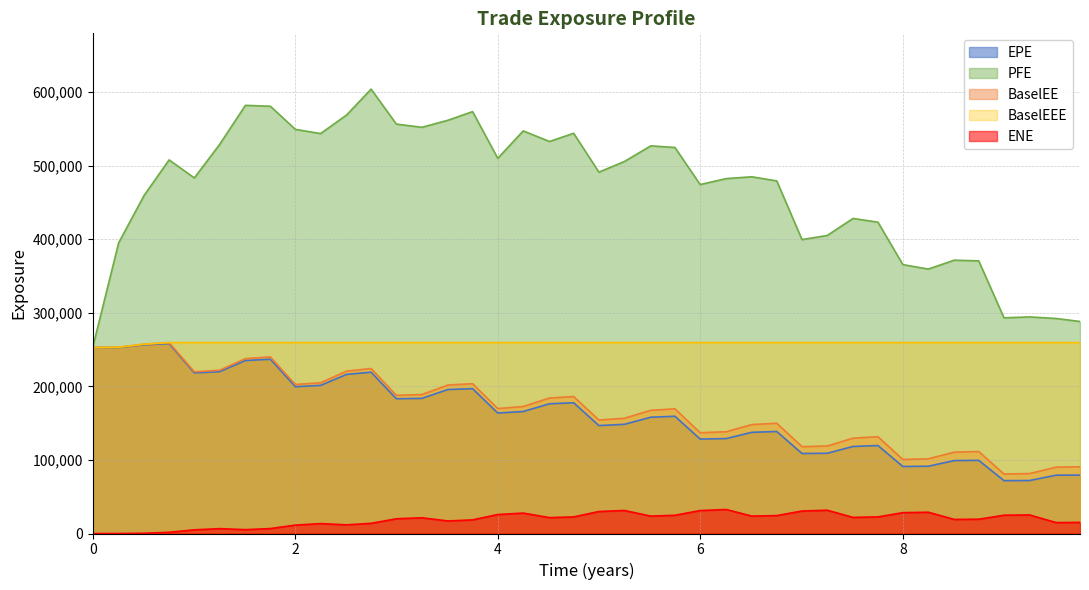

Rank the series by their maximum value, from highest to lowest.

PFE, BaselEE, BaselEEE, EPE, ENE